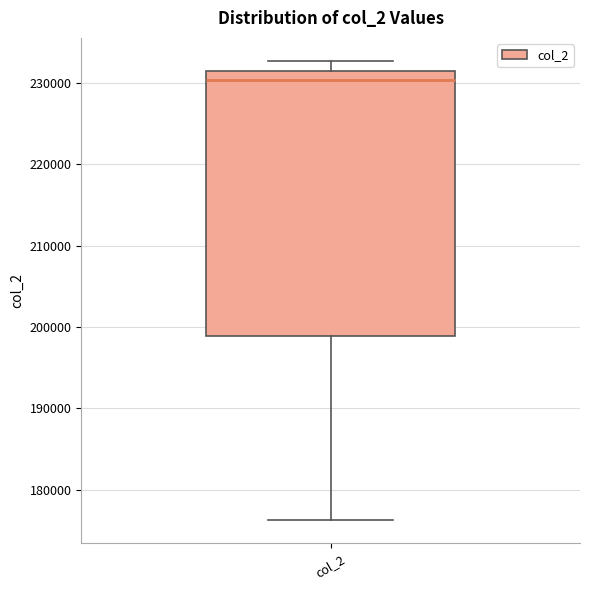

Transcribe this box plot: give where the median line is, the range the box spans, and where the two whiskers end, as read against the y-axis. The values are not printed on the chart, so give them approximately, as read against the axis.

median 230000, box 199000 to 231000, whiskers 176000 to 233000